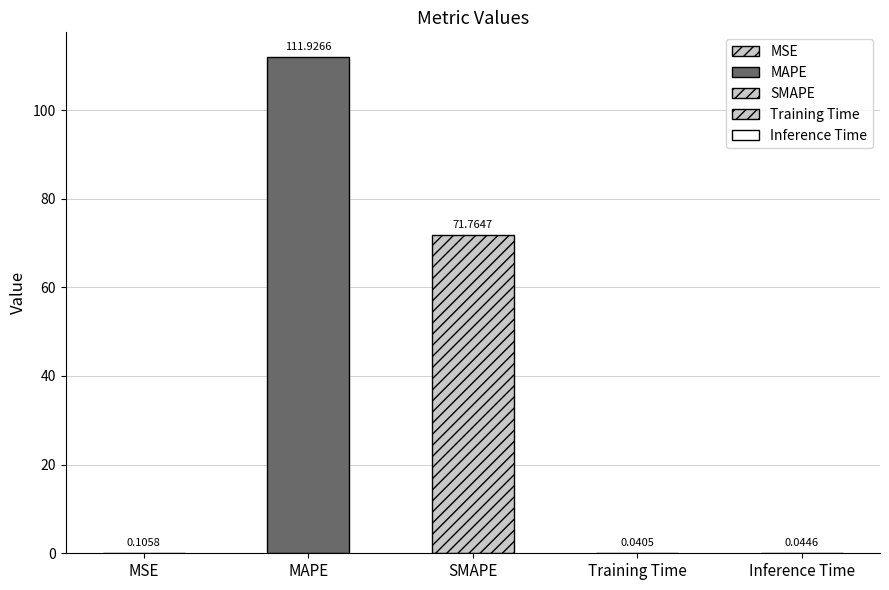

What is the change in value from MSE to SMAPE?

+71.7